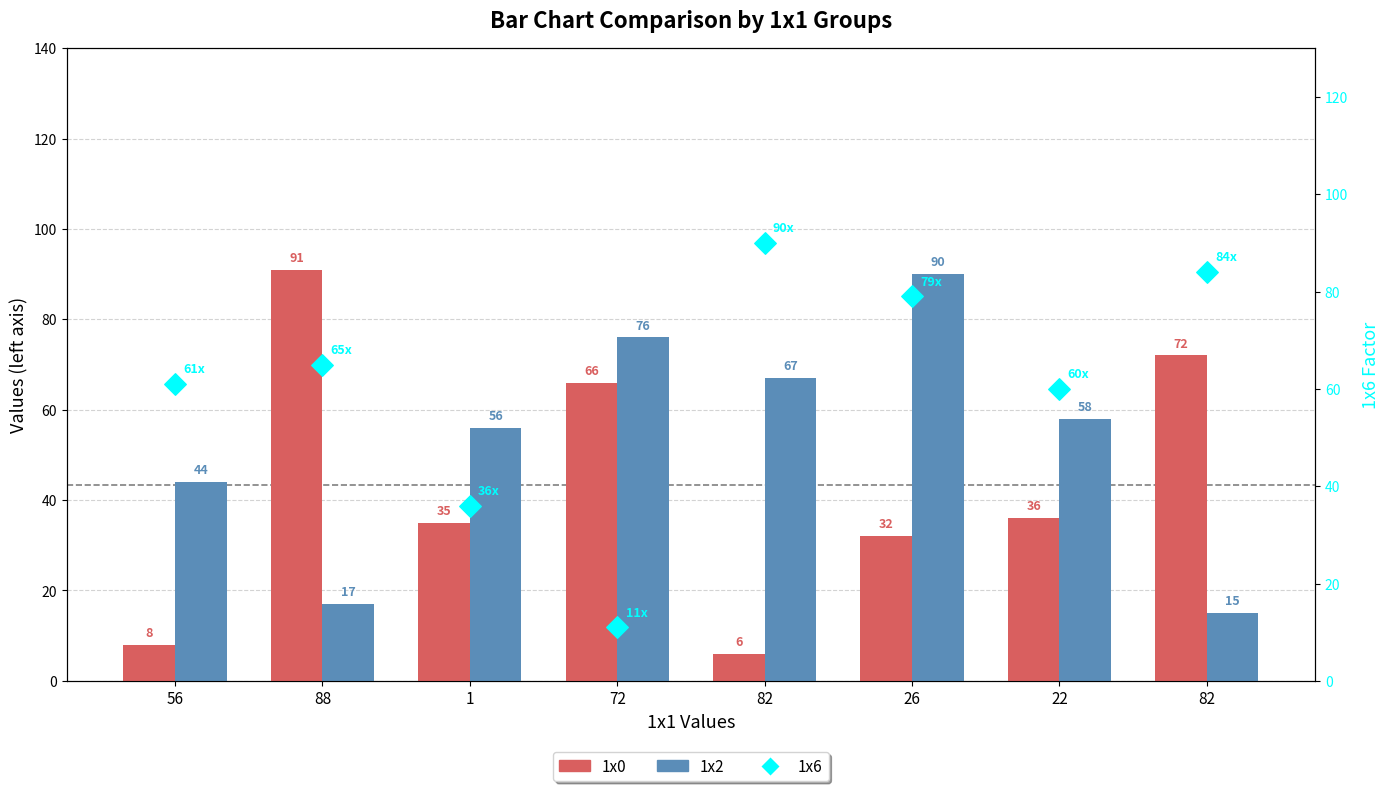

What are all the series names shown in the legend?

1x0, 1x2, 1x6